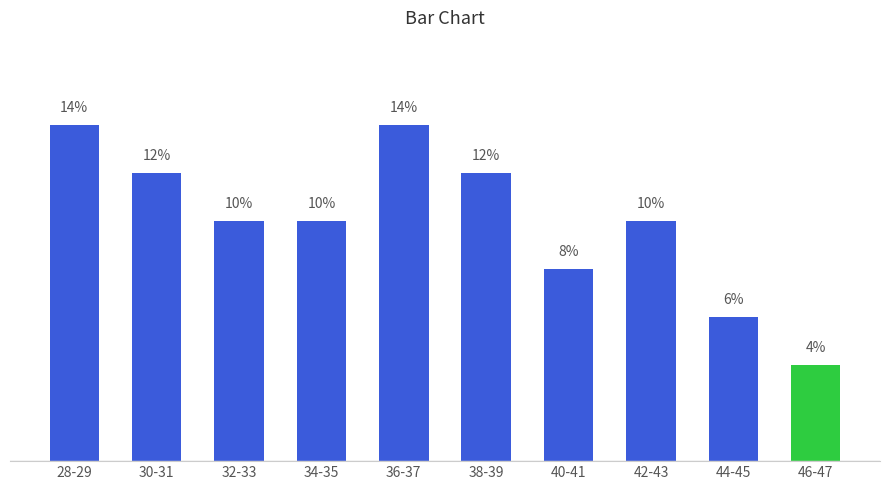

Which label corresponds to the smallest value in the chart?

46-47